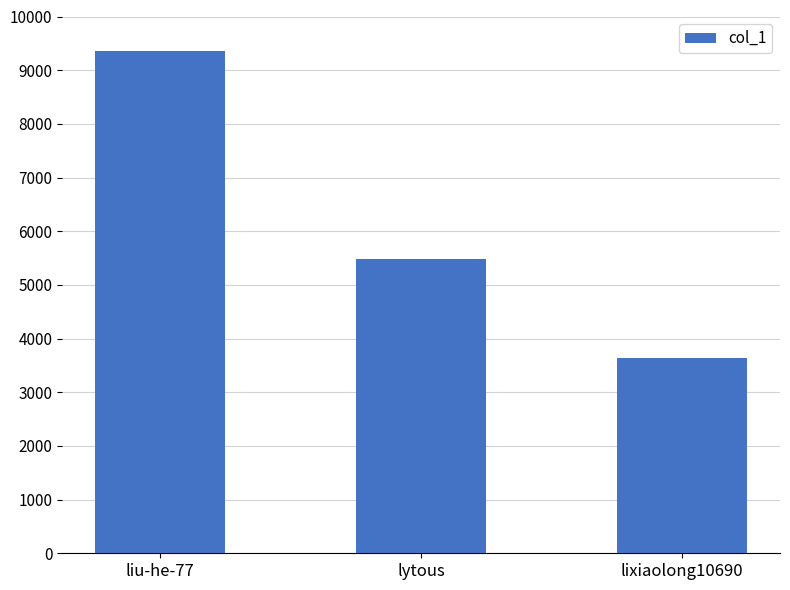

What is the label of the 3rd bar from the right?

liu-he-77